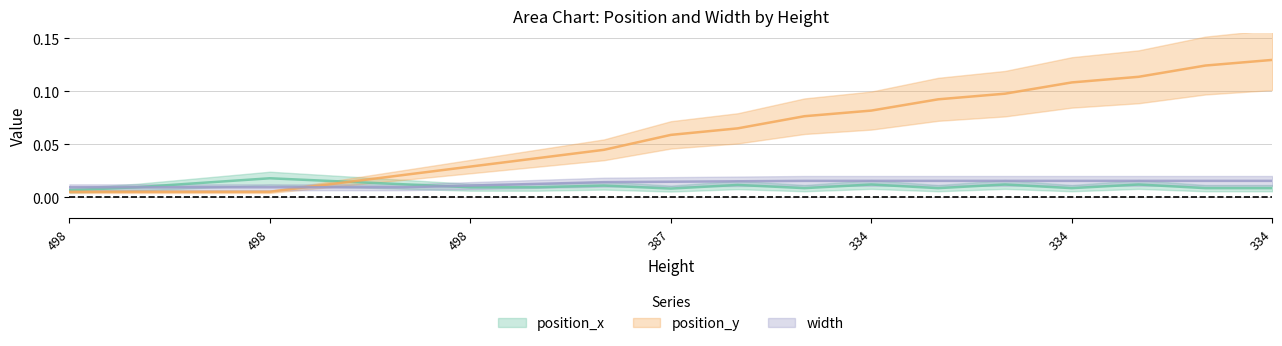

Which label corresponds to the smallest value in the chart?

498.0